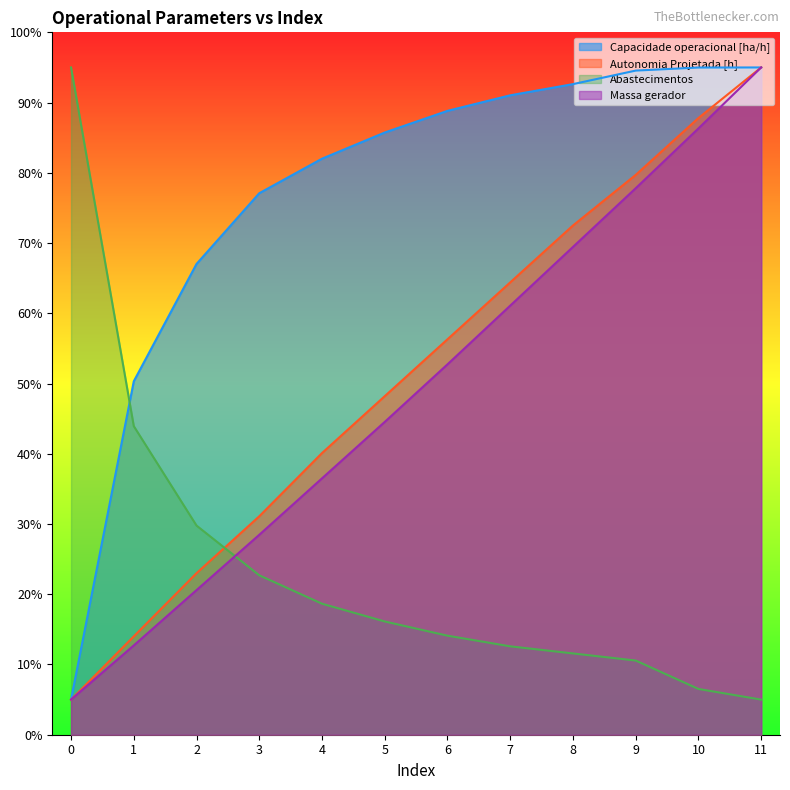

True or false: Massa gerador has more than 0 interior local peaks.

False